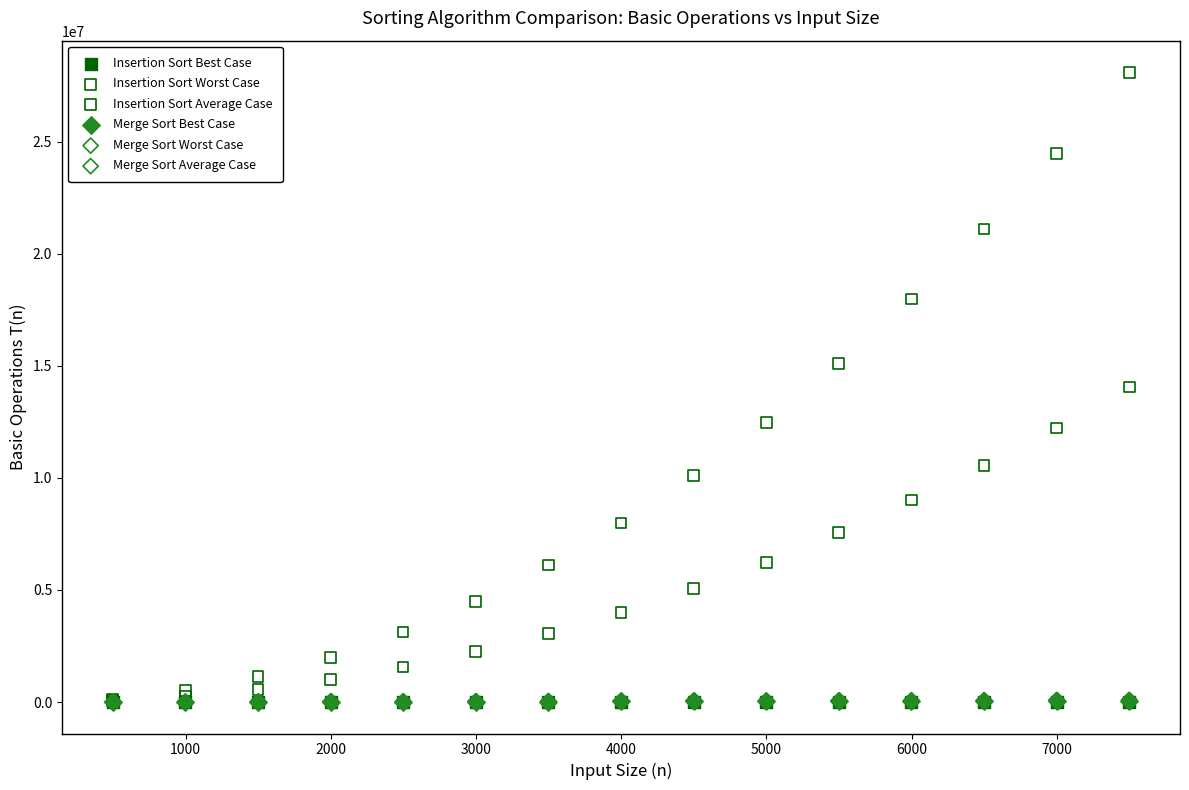

Which series has the largest Y range (max minus min)?

Insertion Sort Worst Case